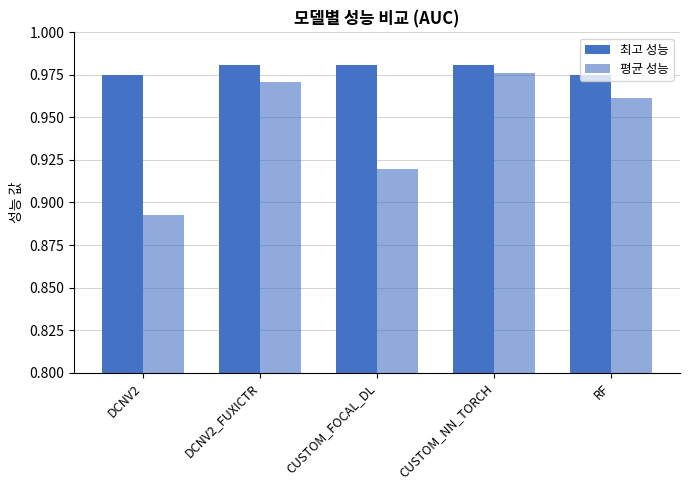

Which series has the largest range (max minus min)?

평균 성능